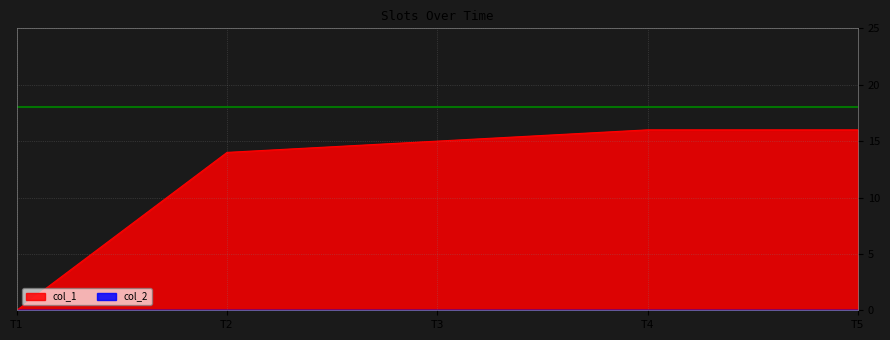

What is the value of the 4th point from the left?

16